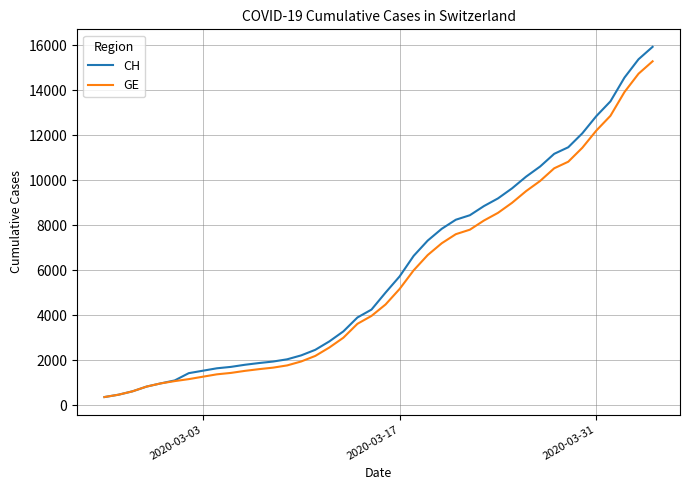

What are all the series names shown in the legend?

CH, GE